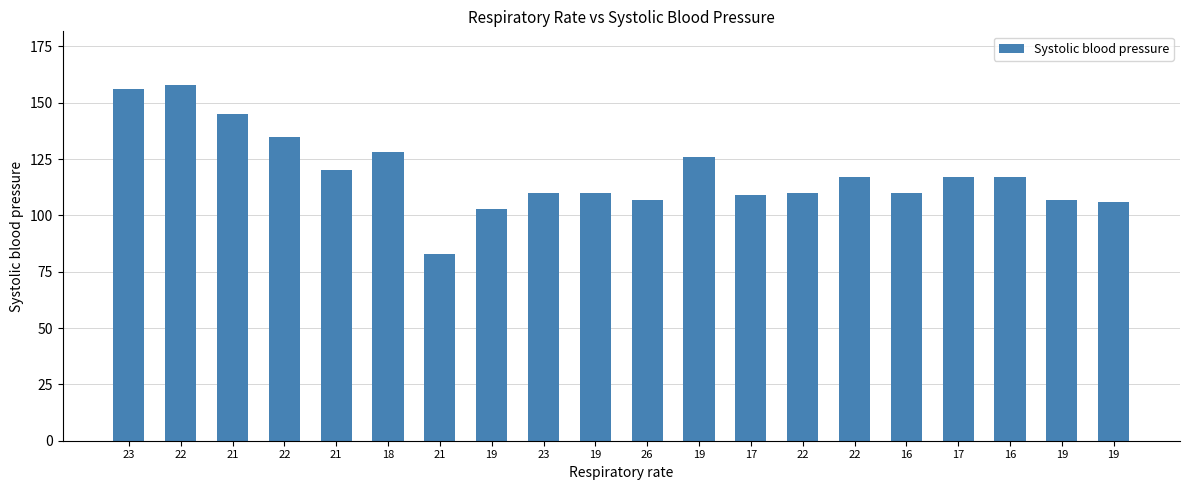

True or false: the data shows 107 at 26.

True